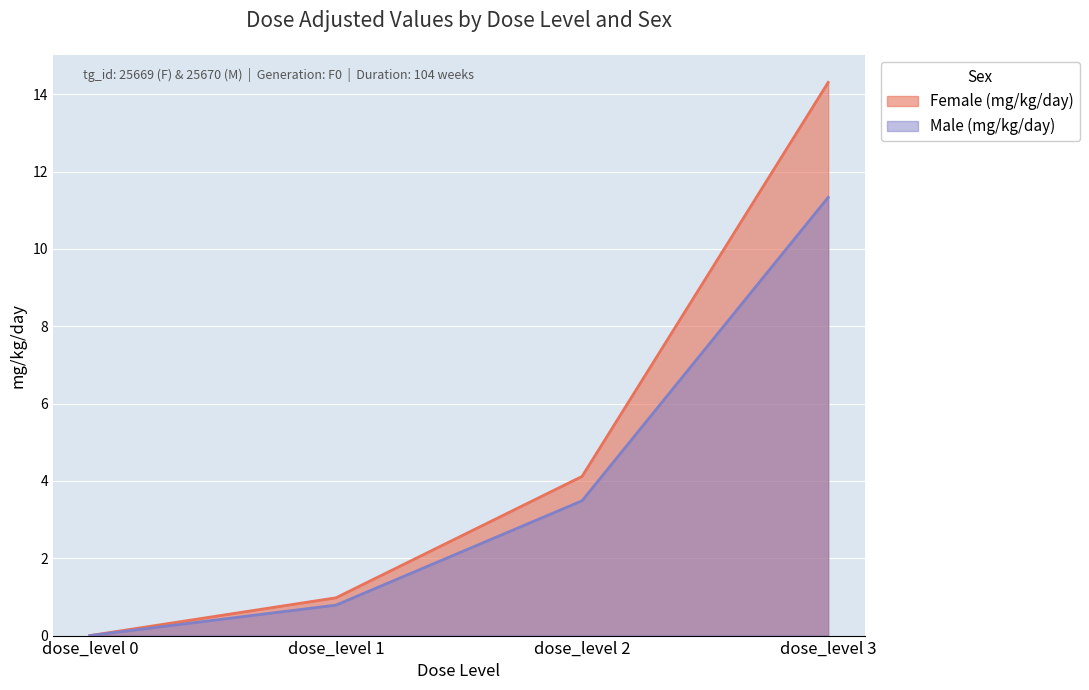

True or false: Female (mg/kg/day) and Male (mg/kg/day) intersect in this chart.

False